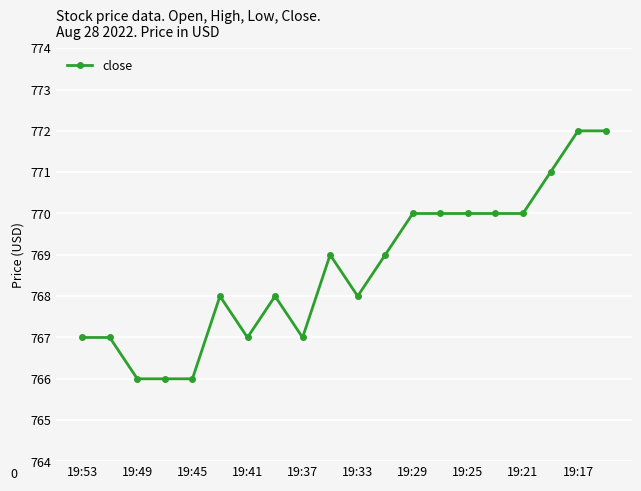

True or false: the data has more than 2 interior local peaks.

True